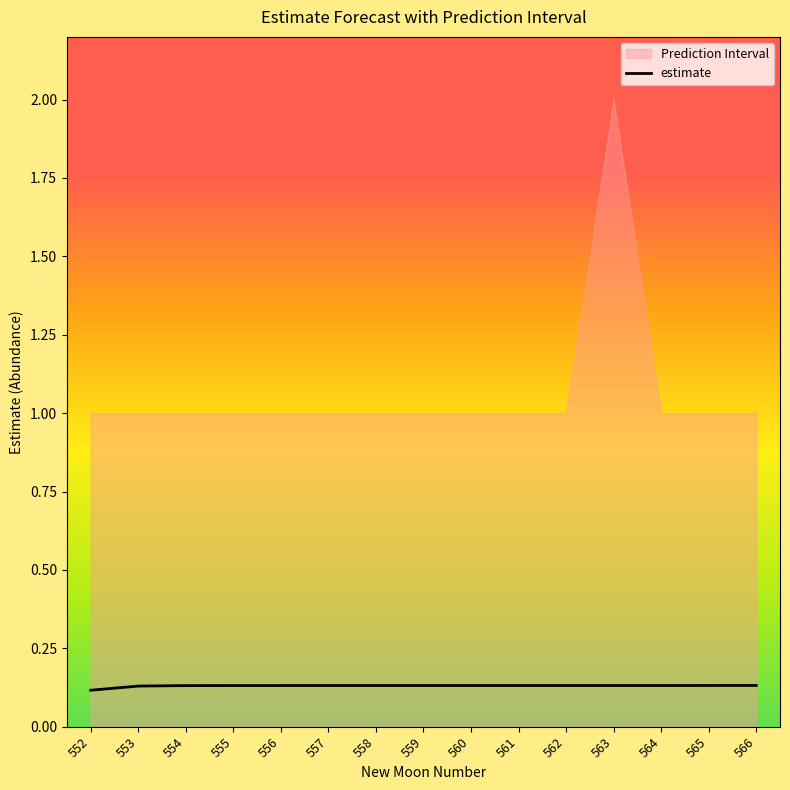

The chart shows a value of 0.2 at 559. True or false?

False